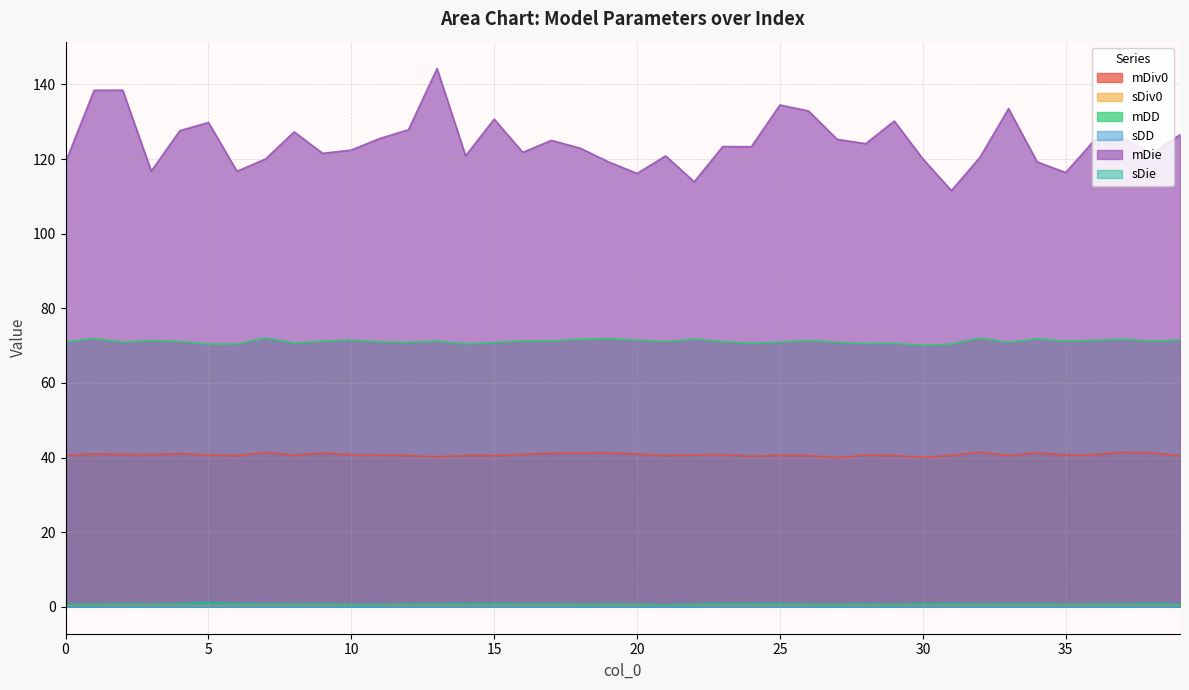

Reading left to right, list all the values displayed in this chart.

mDiv0: 40.6	41.0	40.8	40.8	41.0	40.7	40.6	41.4	40.7	41.2	40.8	40.8	40.5	40.2	40.6	40.5	40.8	41.1	41.2	41.2	40.9	40.6	40.7	40.8	40.3	40.6	40.6	39.9	40.7	40.6	40.0	40.6	41.5	40.5	41.2	40.7	40.8	41.4	41.3	40.5
sDiv0: 0.2	0.3	0.3	0.3	0.3	0.2	0.2	0.3	0.3	0.2	0.3	0.3	0.3	0.3	0.2	0.3	0.3	0.3	0.3	0.3	0.3	0.3	0.3	0.2	0.2	0.3	0.3	0.3	0.2	0.3	0.2	0.2	0.3	0.3	0.3	0.3	0.3	0.3	0.3	0.3
mDD: 71.0	71.9	70.9	71.4	71.1	70.4	70.4	72.1	70.7	71.2	71.5	71.0	70.8	71.2	70.5	70.8	71.3	71.3	71.7	71.9	71.5	71.1	71.8	71.1	70.7	70.9	71.4	70.9	70.6	70.6	70.0	70.5	72.0	70.9	71.9	71.2	71.4	71.7	71.2	71.6
sDD: 0.1	0.1	0.1	0.1	0.1	0.1	0.1	0.1	0.1	0.1	0.1	0.1	0.1	0.1	0.1	0.1	0.1	0.1	0.1	0.1	0.1	0.1	0.1	0.1	0.1	0.1	0.1	0.1	0.1	0.1	0.1	0.1	0.1	0.1	0.1	0.1	0.1	0.1	0.1	0.1
mDie: 119.2	138.5	138.5	116.8	127.6	129.8	116.7	120.0	127.3	121.5	122.4	125.5	127.9	144.3	120.9	130.7	121.8	125.0	123.0	119.3	116.2	120.9	113.9	123.4	123.3	134.5	132.9	125.3	124.1	130.2	120.1	111.5	120.5	133.5	119.3	116.4	125.0	125.6	121.5	126.5
sDie: 0.7	0.7	0.8	0.7	0.9	1.2	0.9	0.8	0.7	0.8	0.6	0.7	0.8	0.8	0.9	0.9	0.7	0.8	0.7	0.7	0.7	0.6	0.7	0.9	0.8	0.9	0.7	0.7	0.9	0.6	0.9	0.8	0.7	0.8	0.8	0.7	0.7	0.7	0.9	0.7